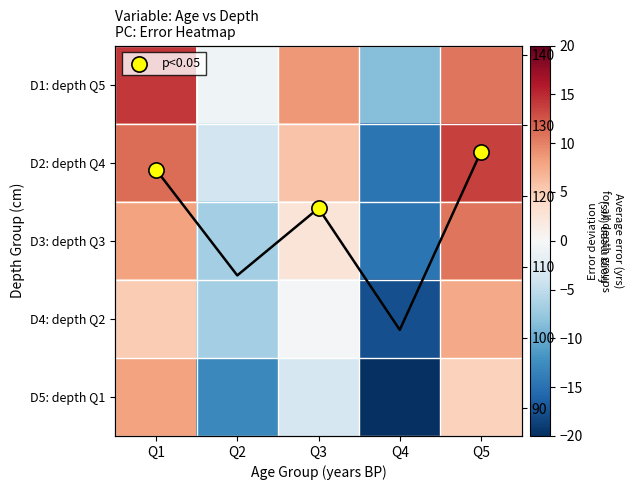

Which category has the highest value in the D5: depth Q1 series?

Q1